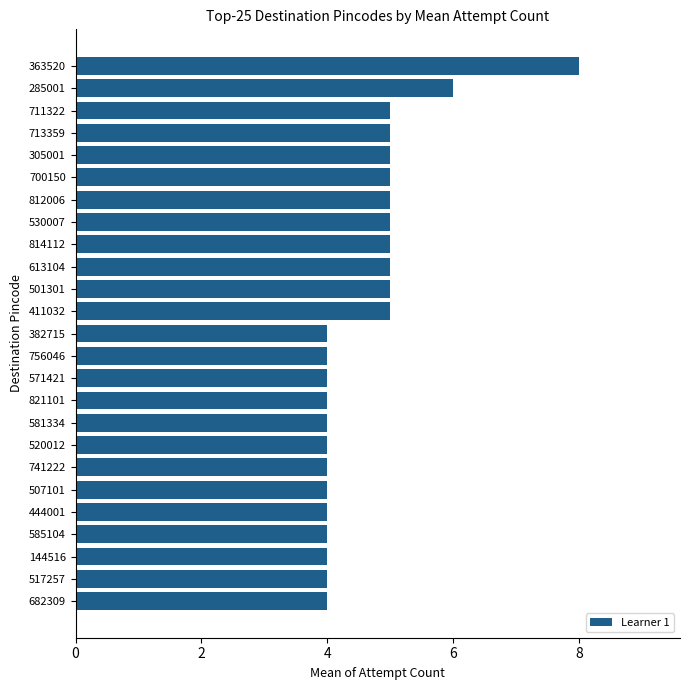

Approximately how many times larger is the value at 530007 compared to 814112?

1.0